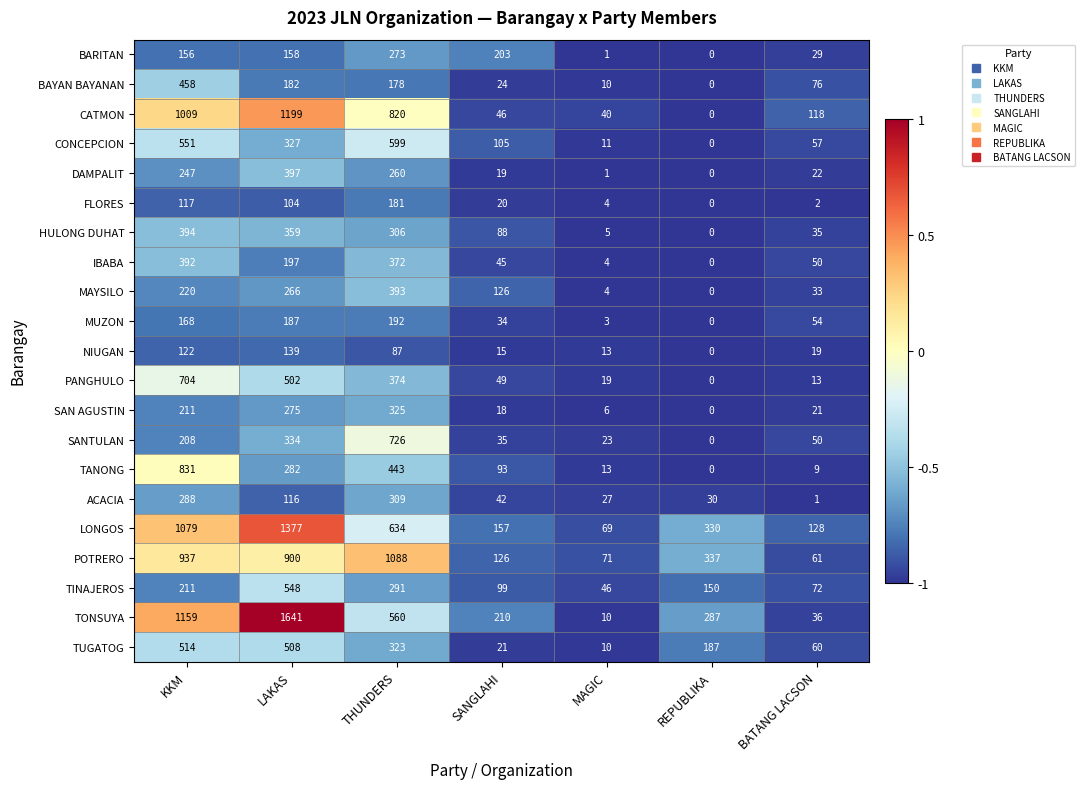

The POTRERO series shows 126 at SANGLAHI. True or false?

True